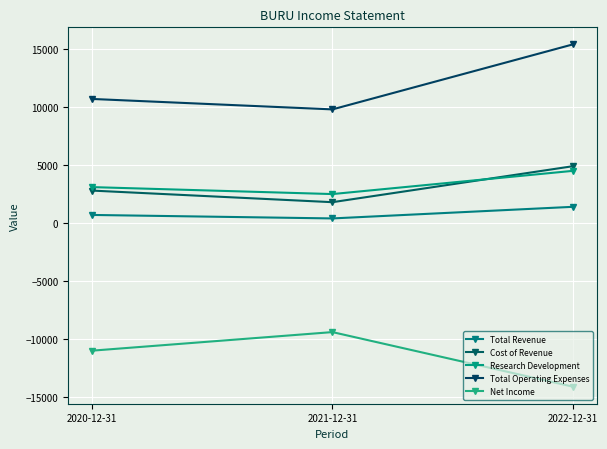

Which series has the largest total across all categories?

Total Operating Expenses